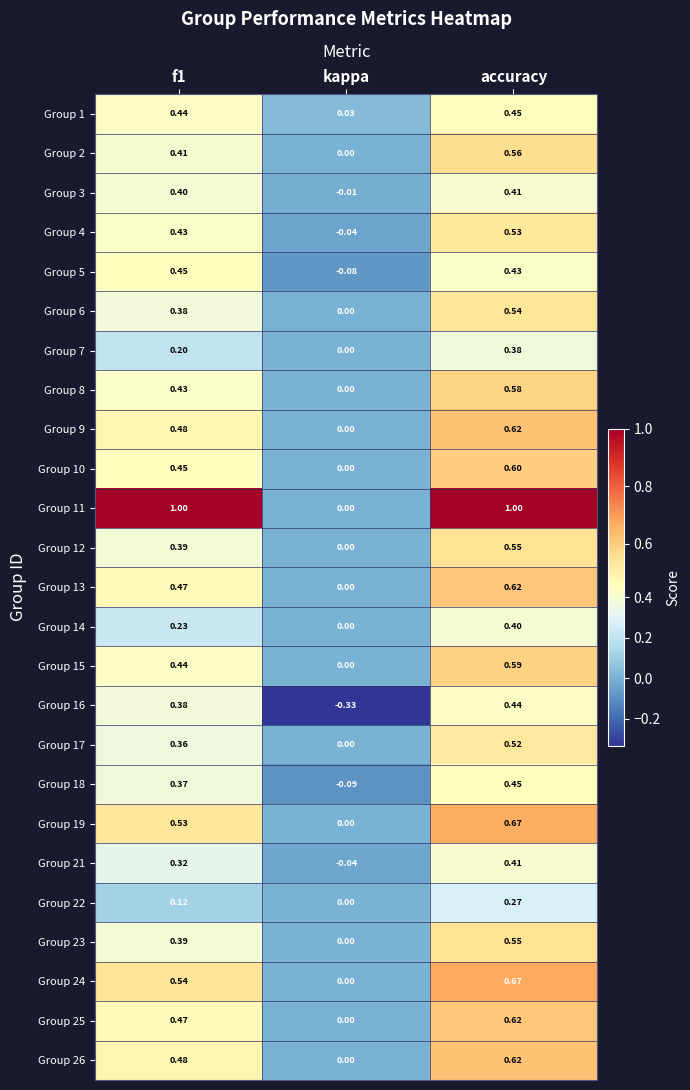

At which label is Group 11 closest to 0?

kappa